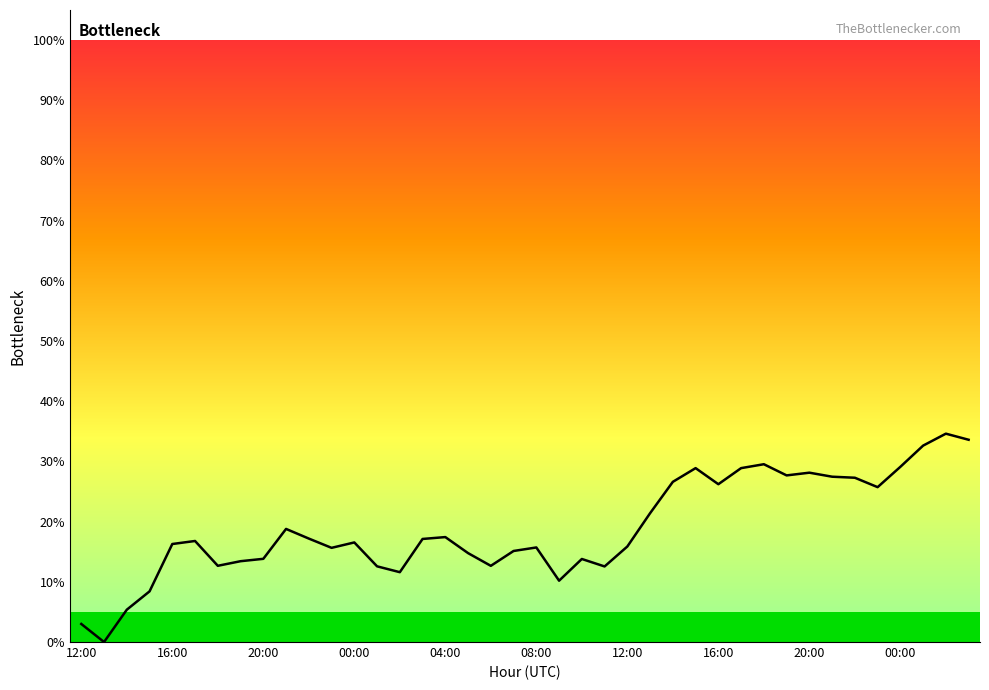

What is the difference between the maximum and second lowest values?

31.6